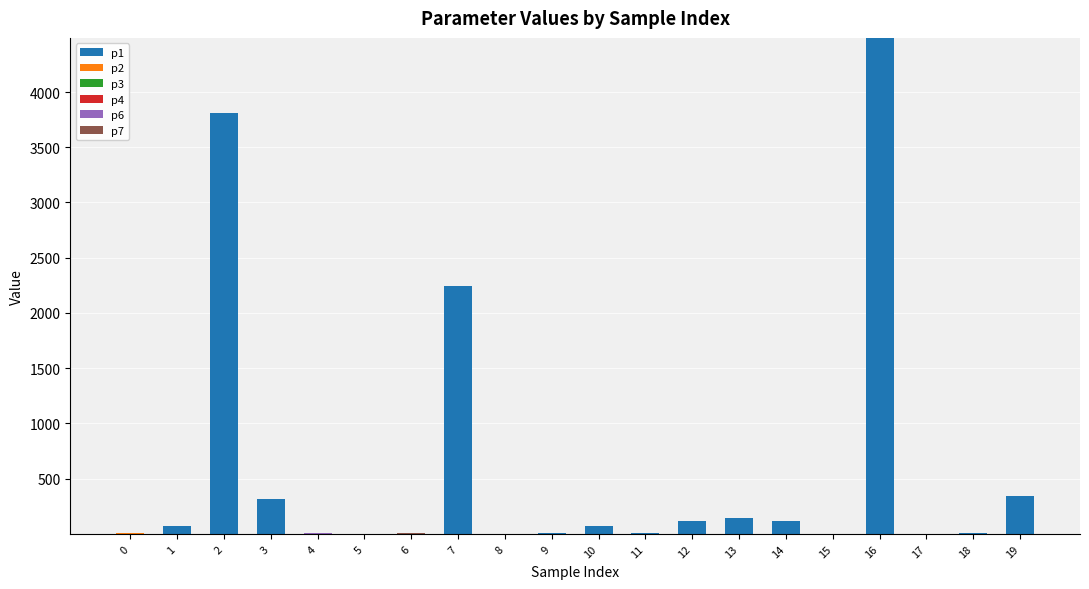

At which category is the sum across all series the highest?

16